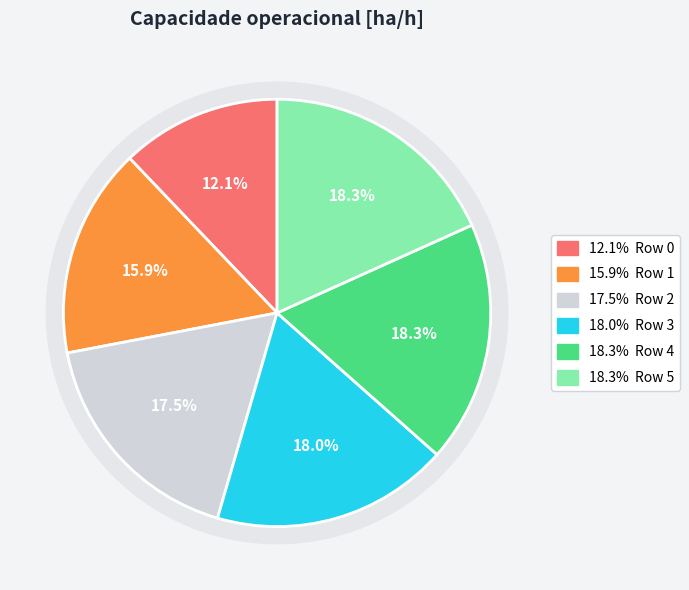

Is it true that Row 4 is 25% of the pie?

False